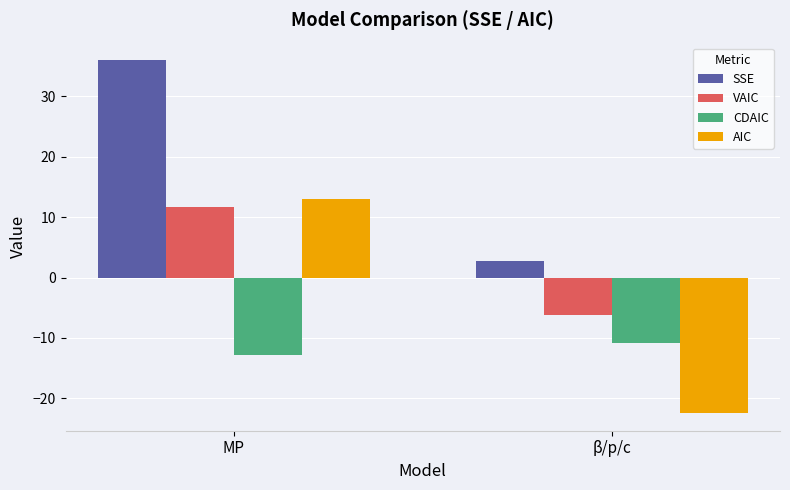

What is the spread (max minus min) of values at β/p/c?

25.1